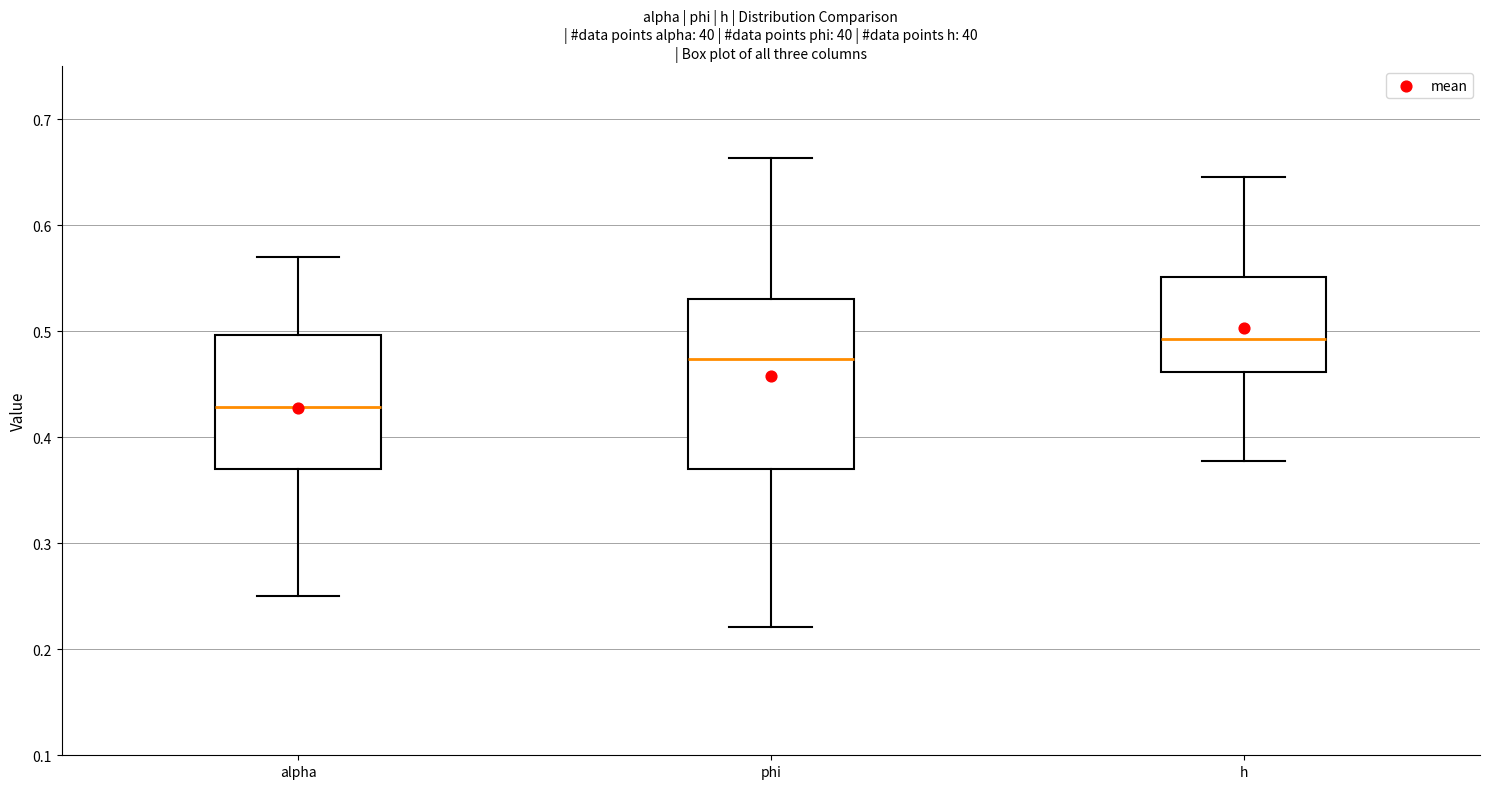

Which box is the tallest, from its lower edge to its upper edge?

phi